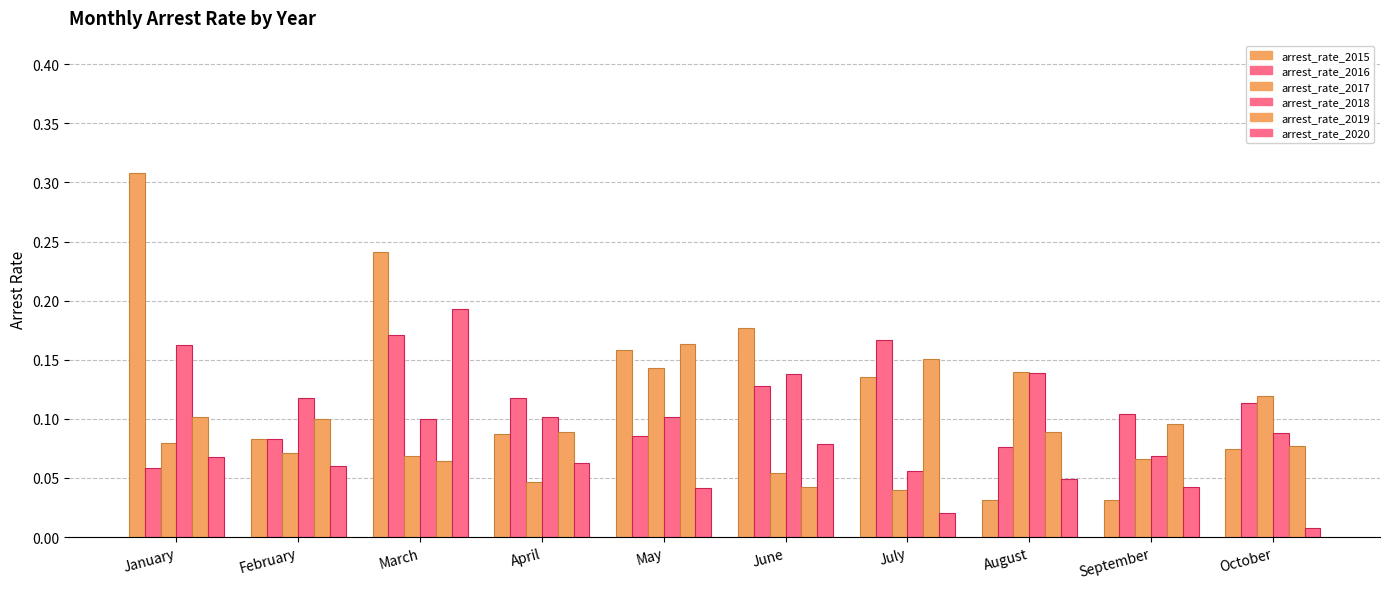

What is the value of the arrest_rate_2017 bar at the 3rd from the left?

0.1